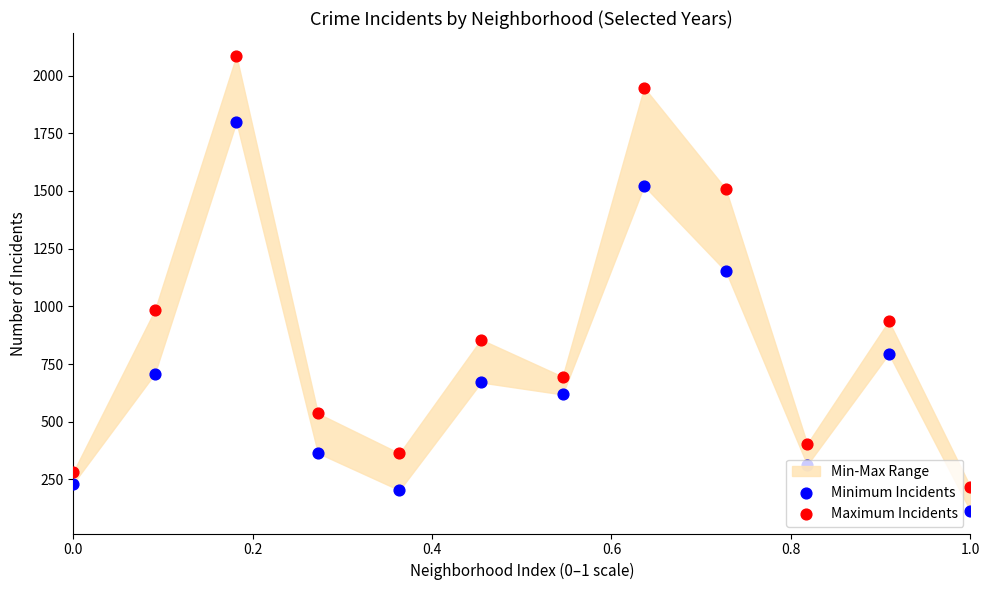

At how many categories does at least one series exceed 409?

8